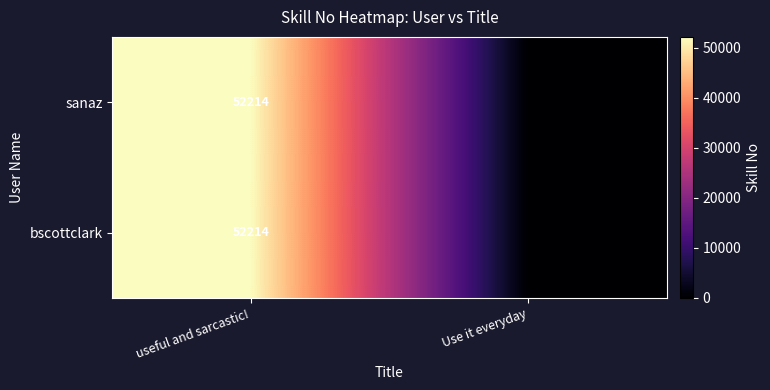

At how many categories does at least one series exceed 23978?

1